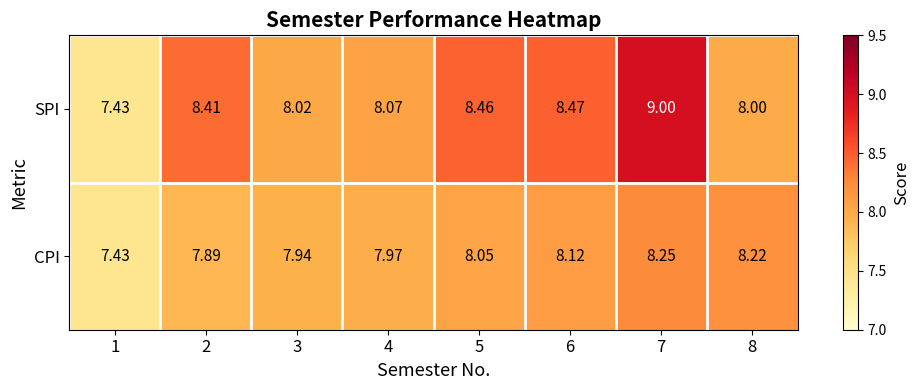

How many series are shown in this chart?

2